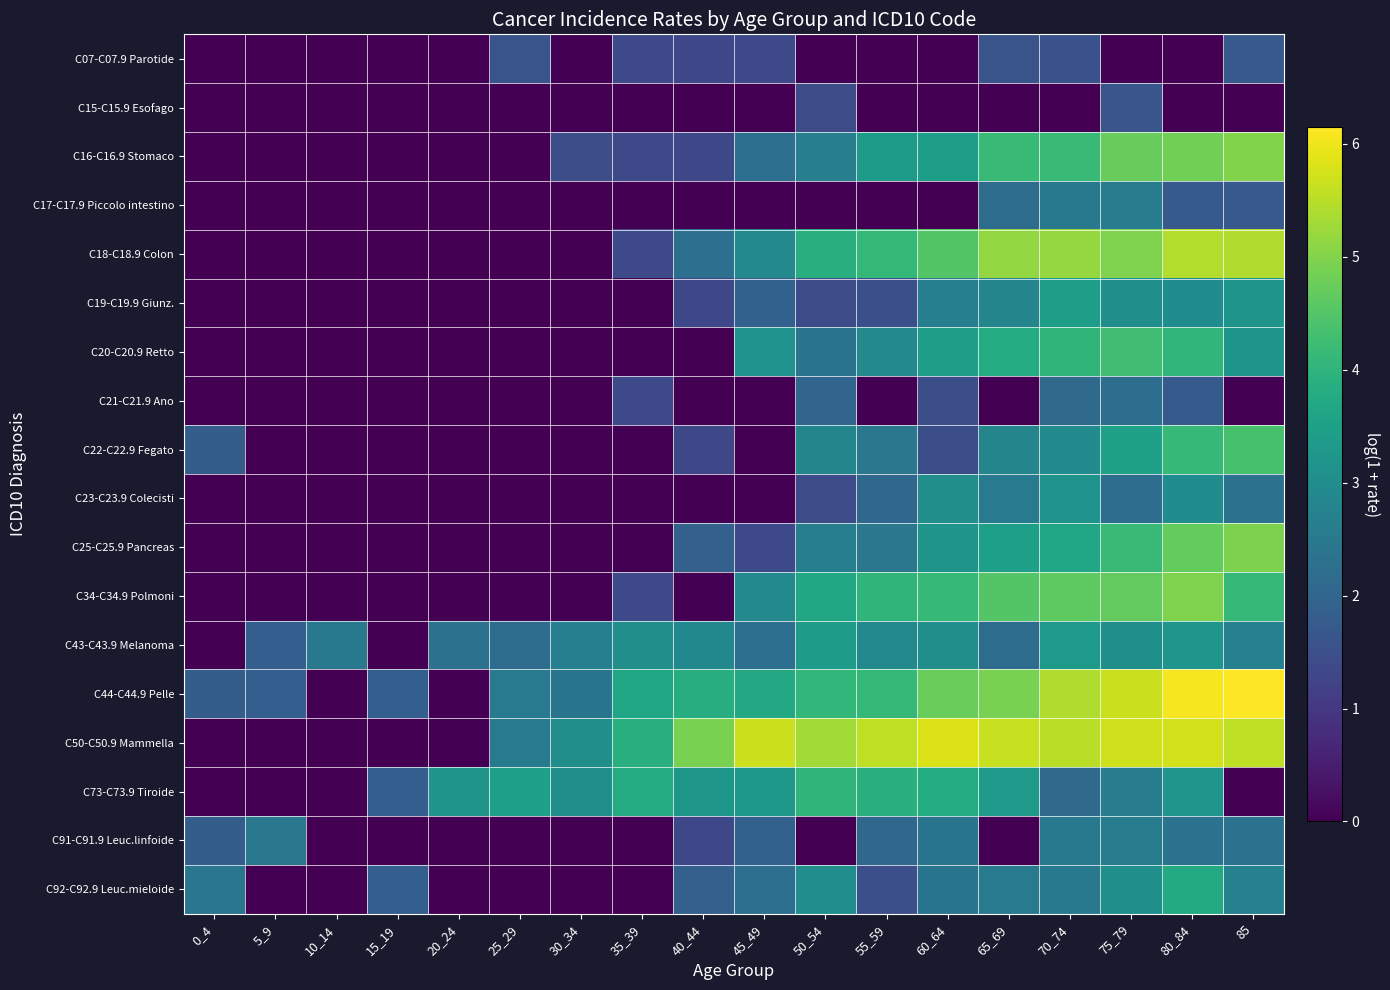

What is the spread (max minus min) of values at 55_59?

5.6